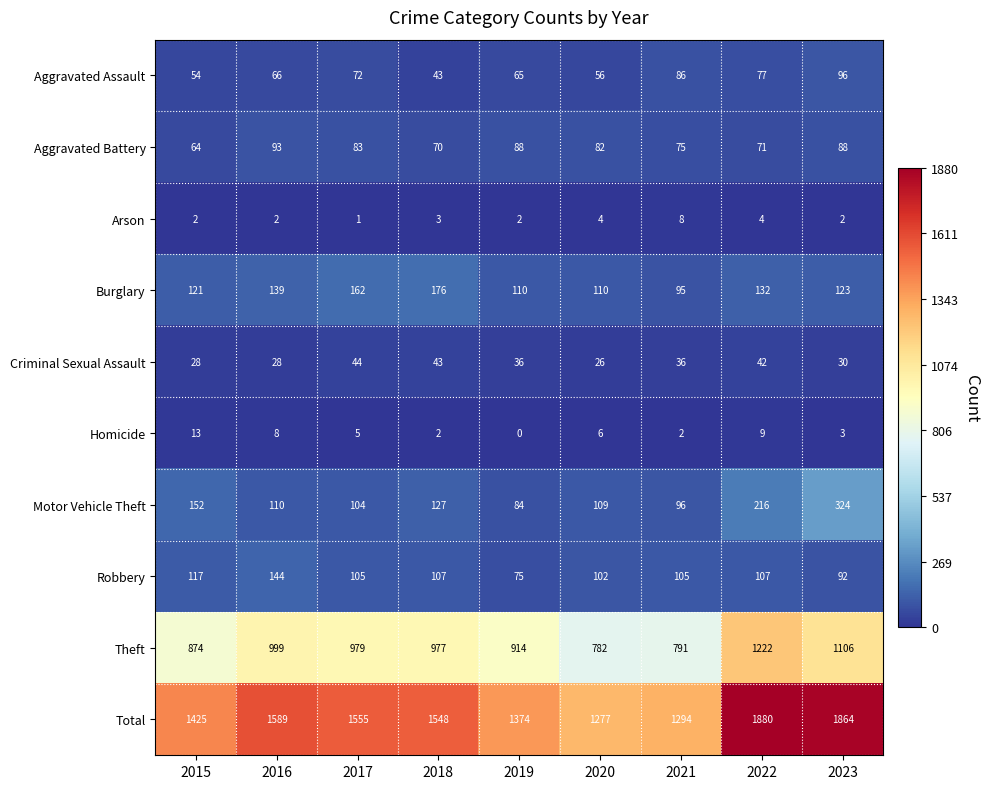

Count the number of categories in the chart.

9